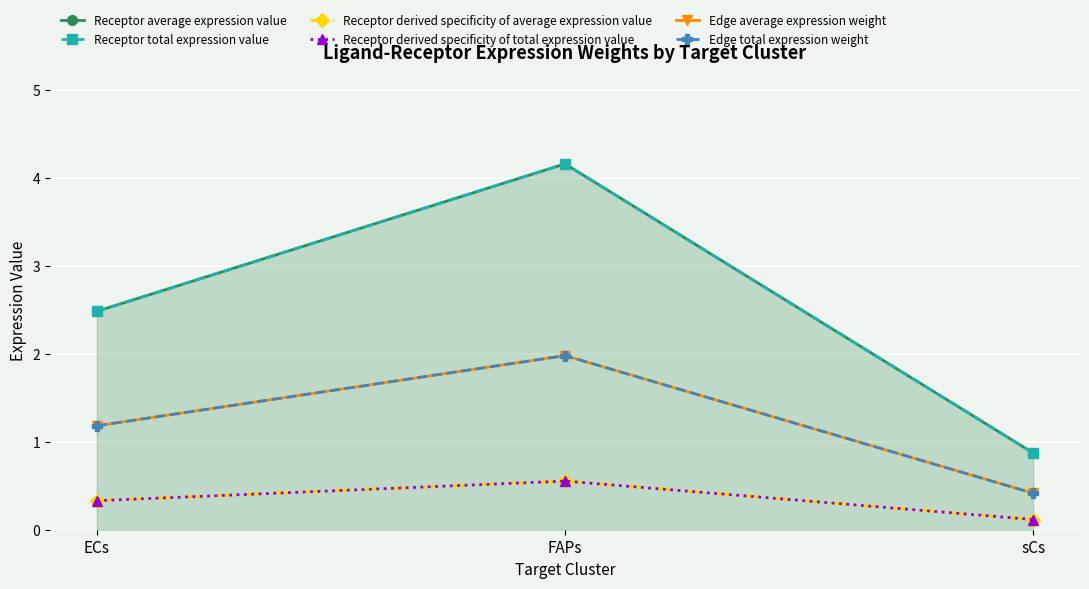

What are all the series names shown in the legend?

Receptor average expression value, Receptor total expression value, Receptor derived specificity of average expression value, Receptor derived specificity of total expression value, Edge average expression weight, Edge total expression weight